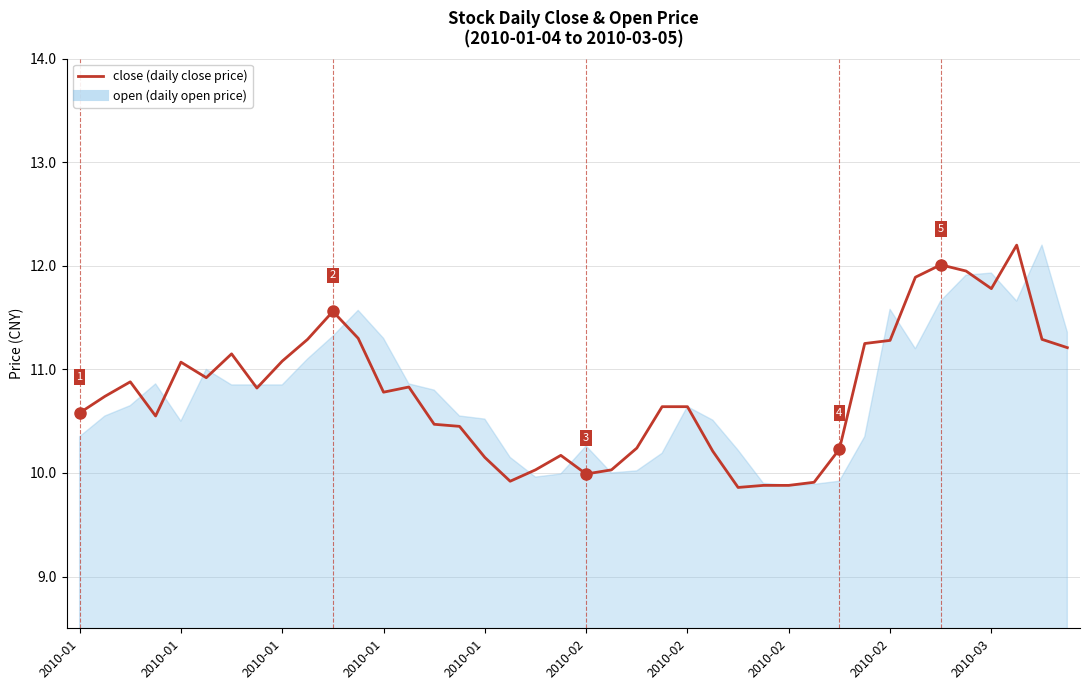

Which label corresponds to the largest value in the chart?

37